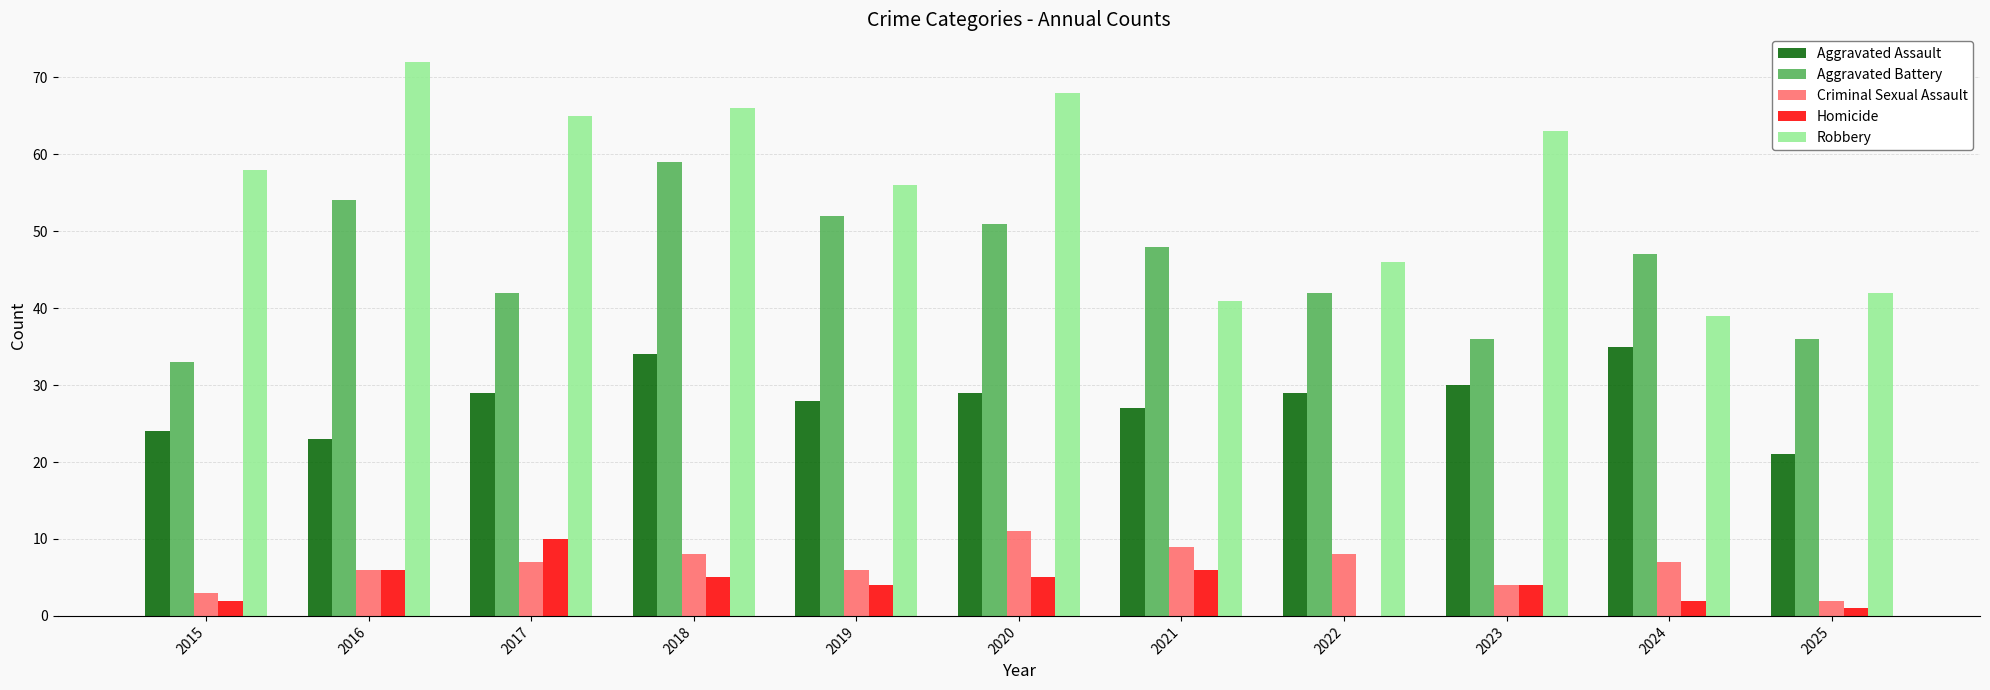

At which category is the sum across all series the highest?

2018